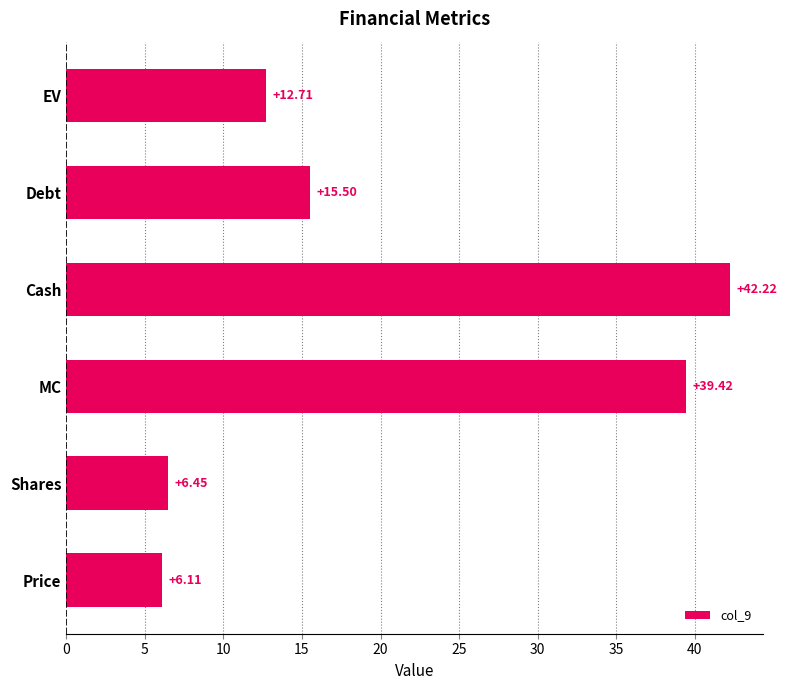

What is the maximum value shown in the chart?

42.2